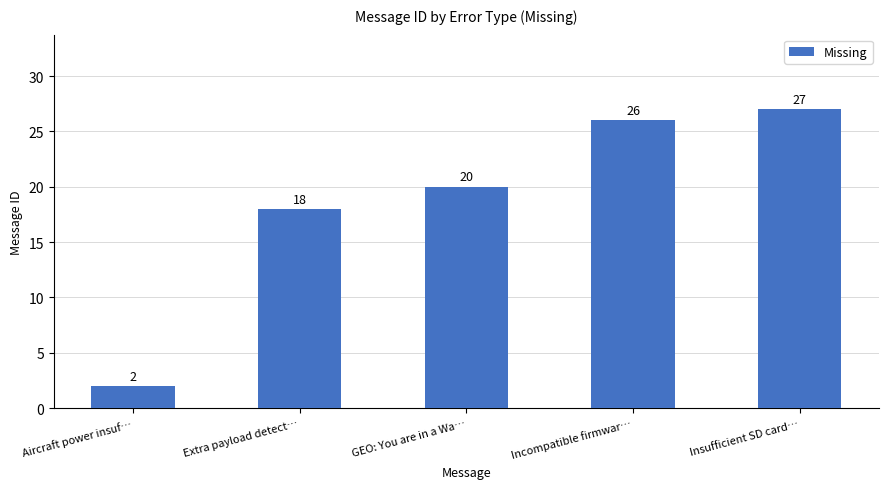

What is the change in value from Aircraft power insuf… to Extra payload detect…?

+16